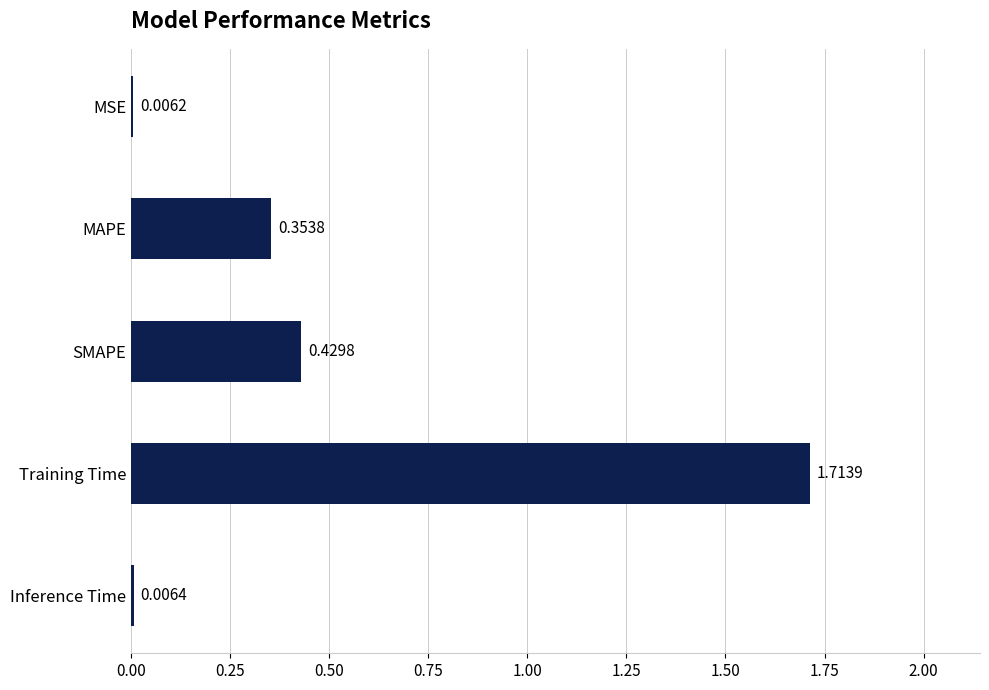

What is the change in value from MSE to SMAPE?

+0.4